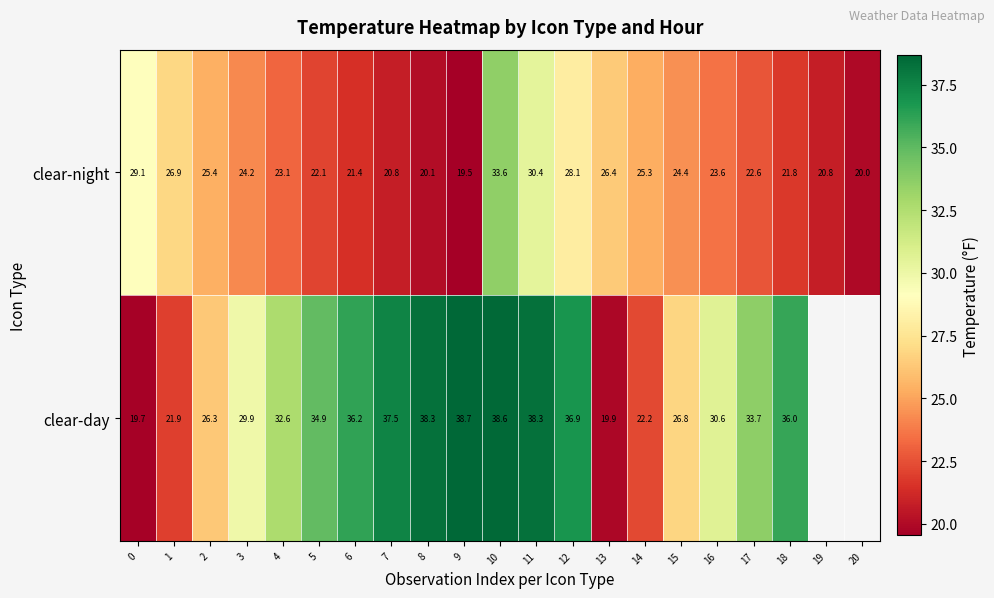

At which label is clear-night closest to 26?

13